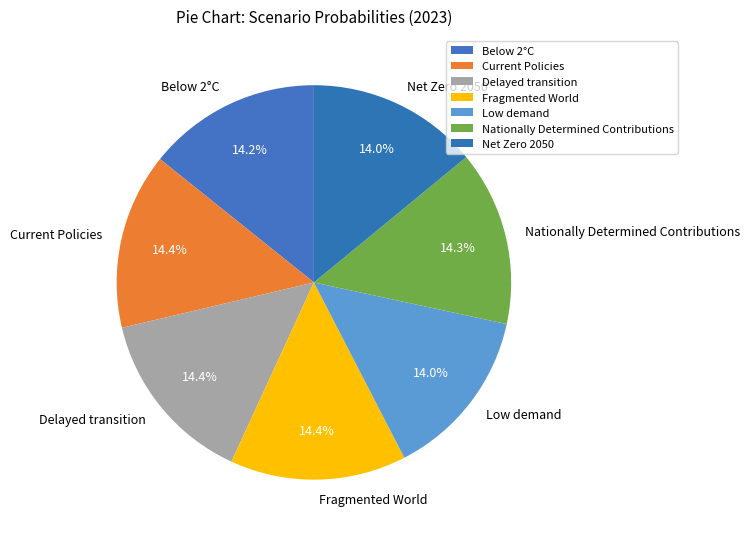

Is Net Zero 2050 the majority of the pie?

No